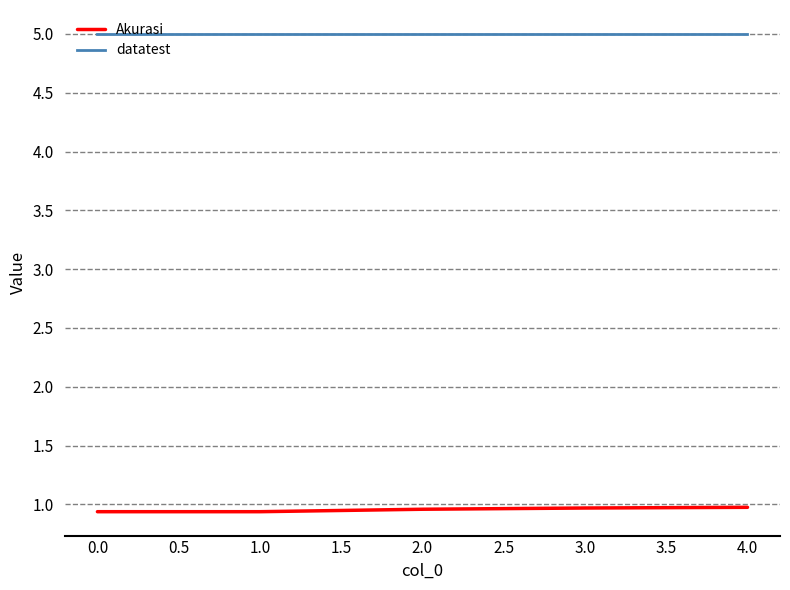

What is the minimum value for Akurasi?

0.9